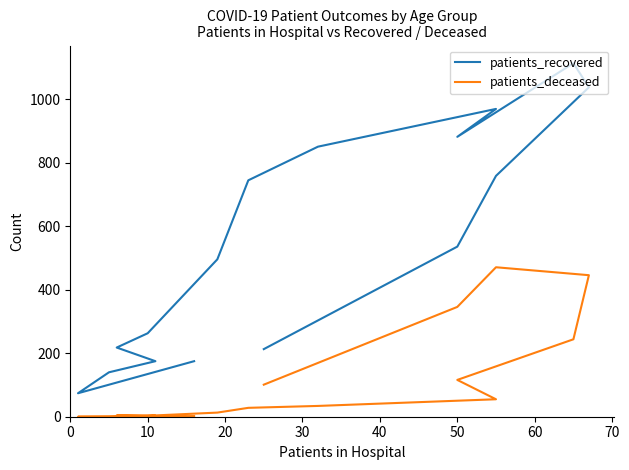

How many data points in patients_recovered are less than 536?

8